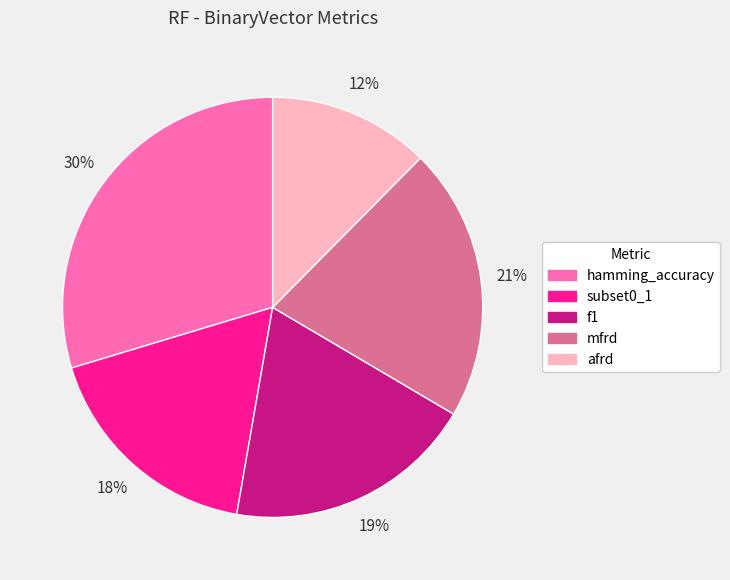

Which slice is the smallest?

afrd